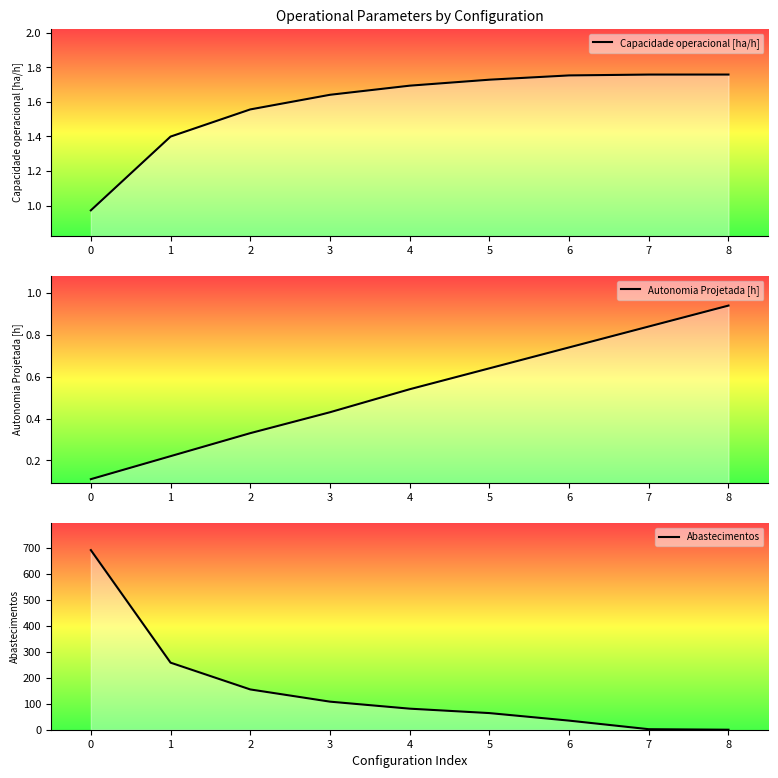

What value does the Abastecimentos series have at 3?

108.0